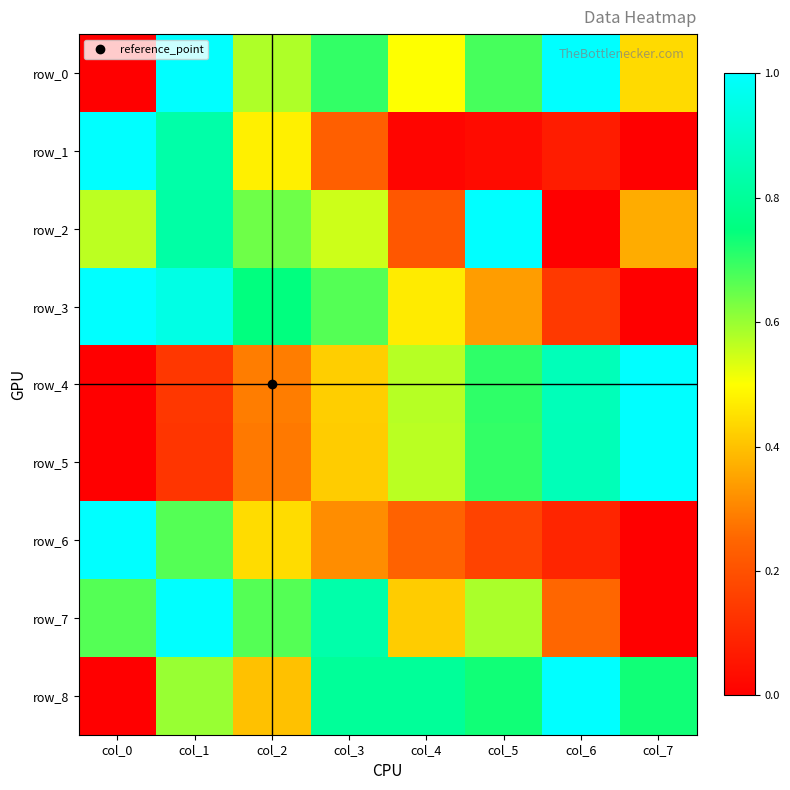

How many positive values does the row_6 series have?

7